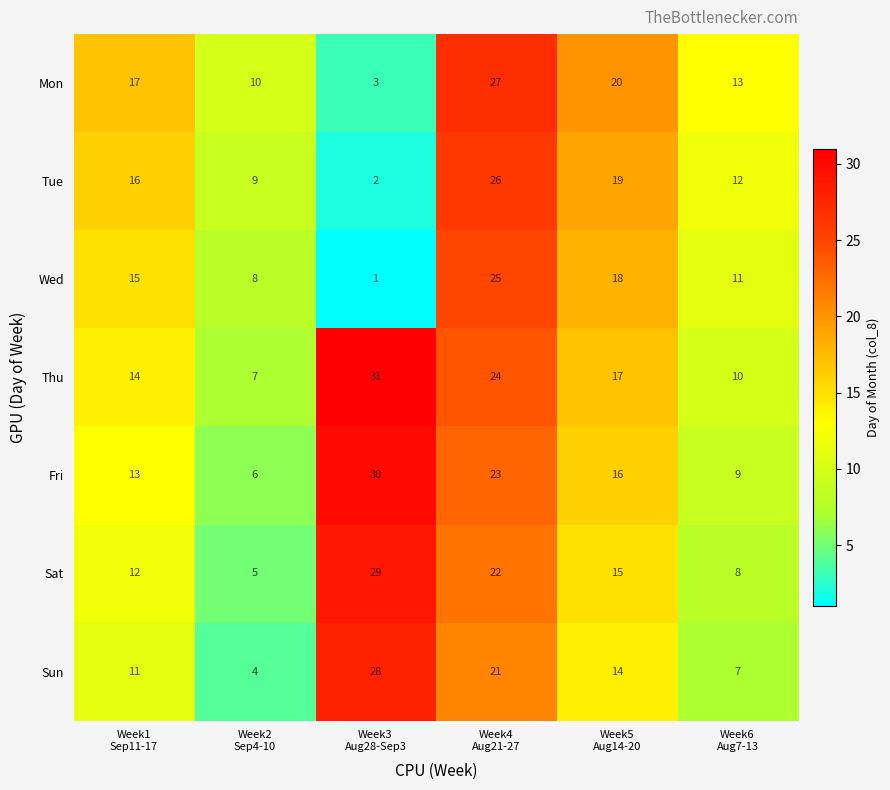

How many categories are shown in the chart?

6